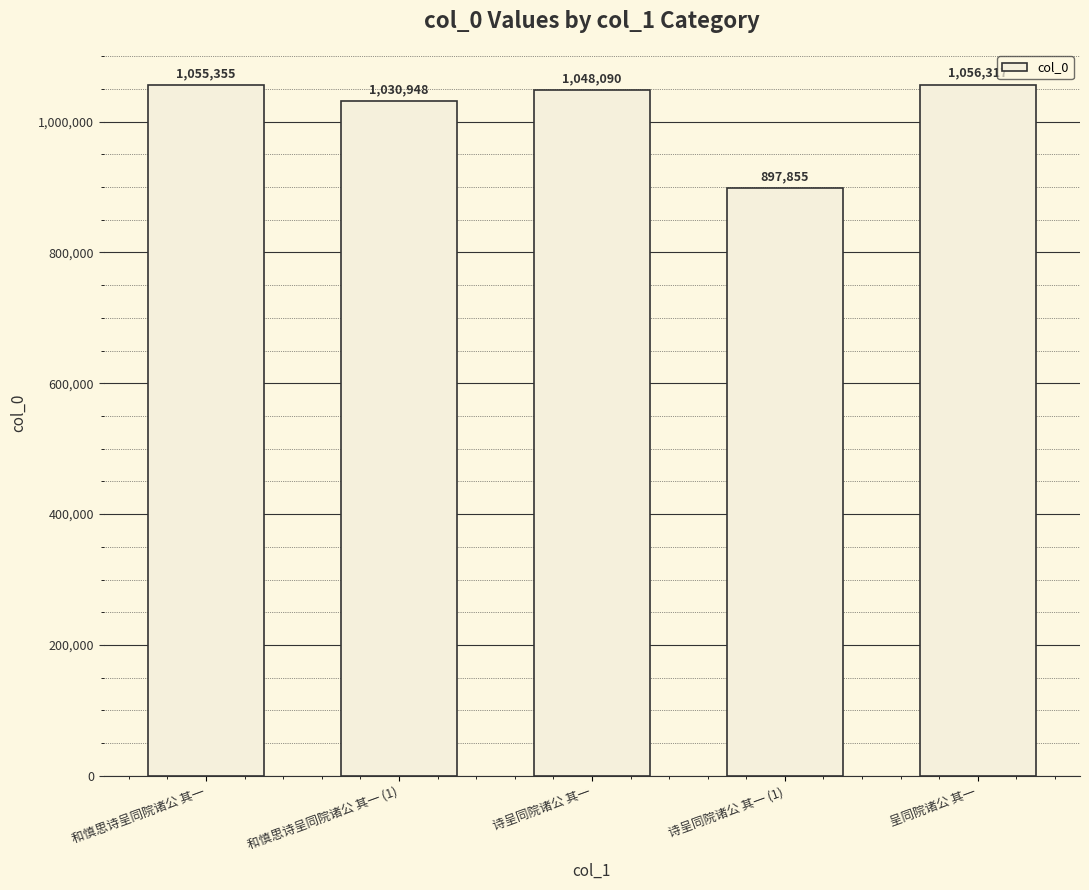

Where does the data first go above 1048090?

和慎思诗呈同院诸公 其一